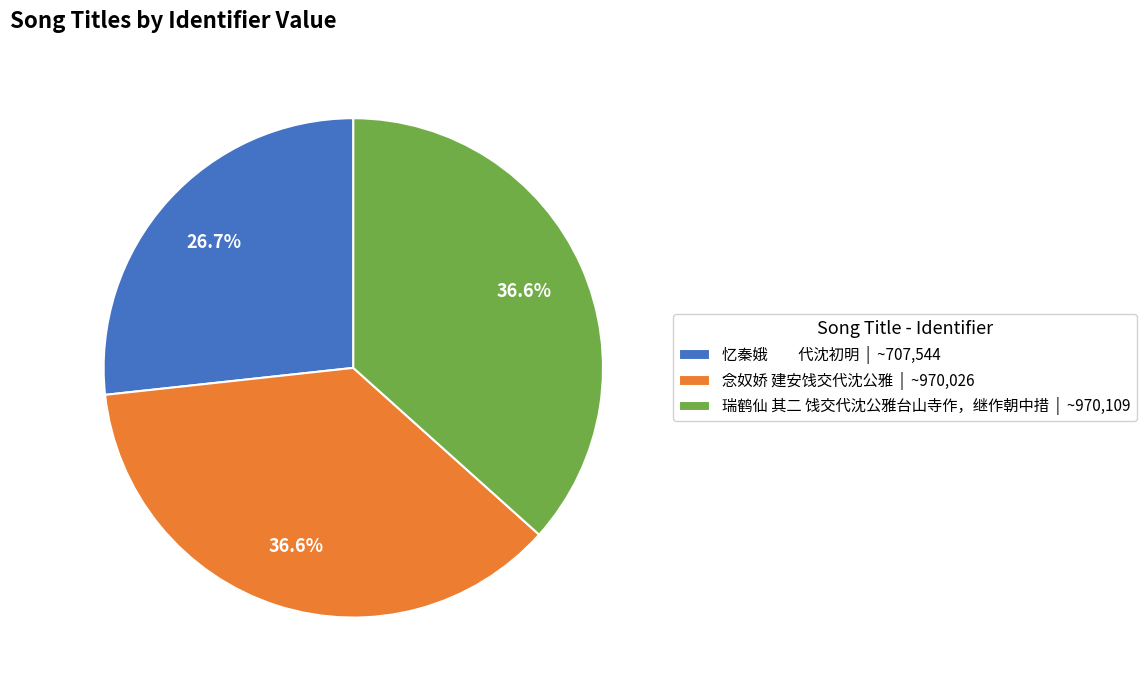

What percentage do 念奴娇 建安饯交代沈公雅 | ~970,026 and 忆秦娥 代沈初明 | ~707,544 together represent?

63.4%